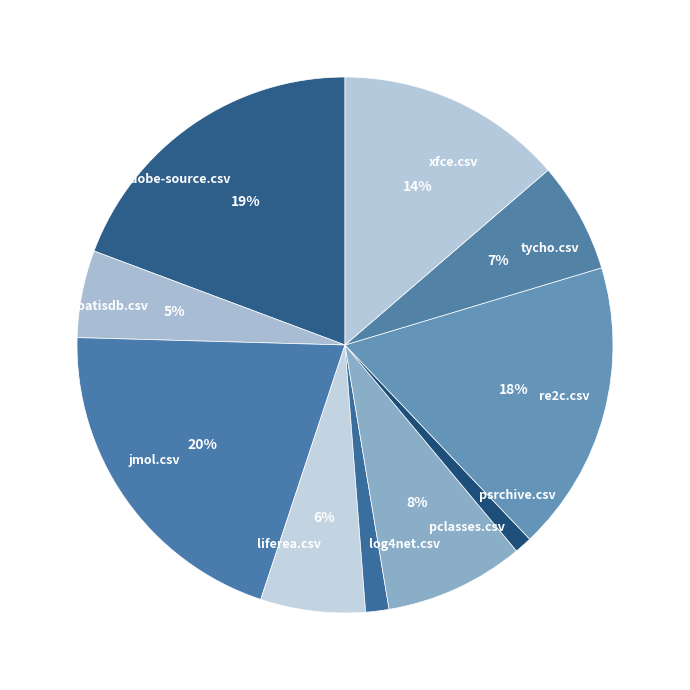

To the nearest percent, what is the average slice percentage?

10%